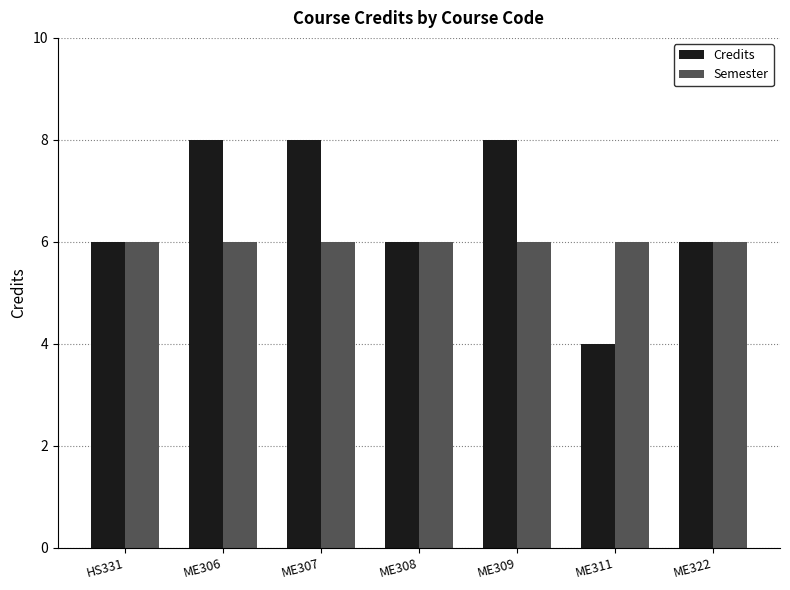

Is it true that Credits equals 2 at ME311?

False